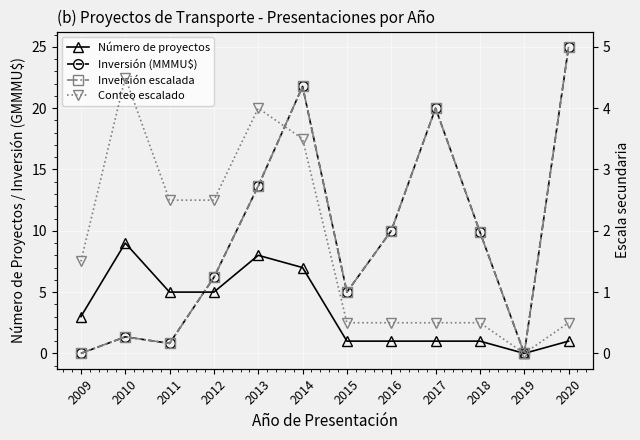

Where is Número de proyectos nearest to the value 4?

2009